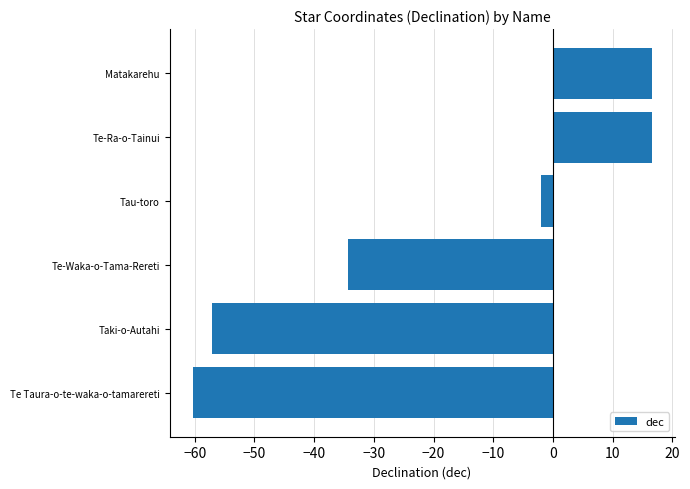

What is the difference between the values at Tau-toro and Matakarehu?

18.5